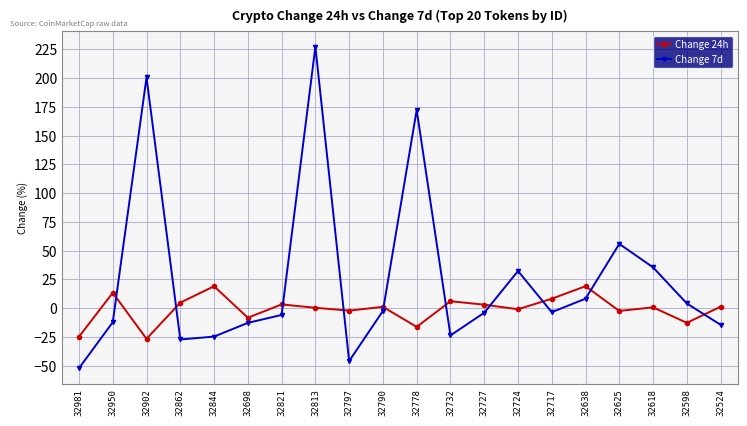

Which series has the largest total across all categories?

Change 7d